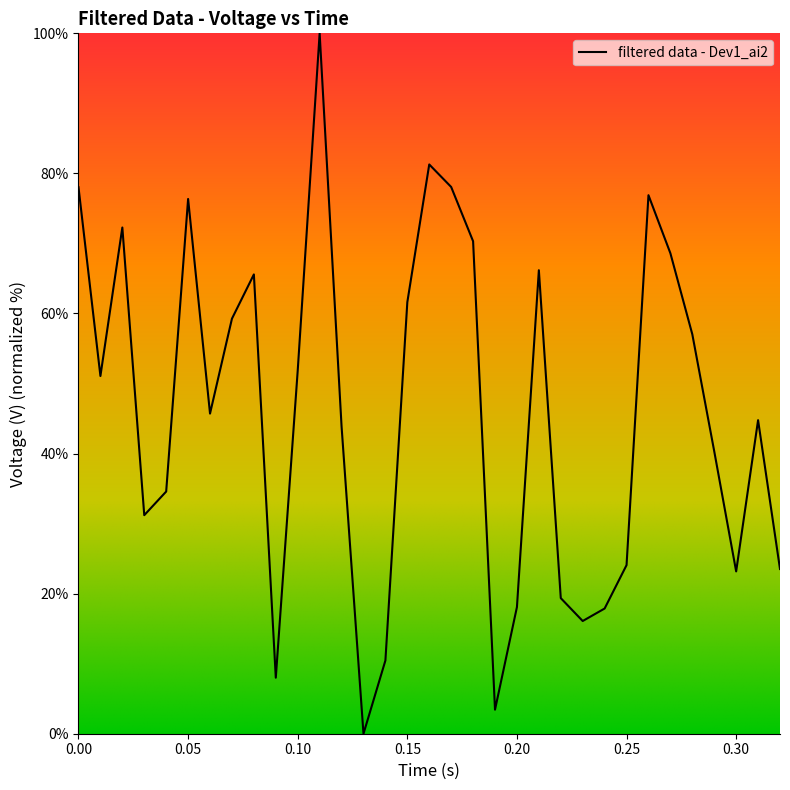

What is the maximum value shown in the chart?

100.0